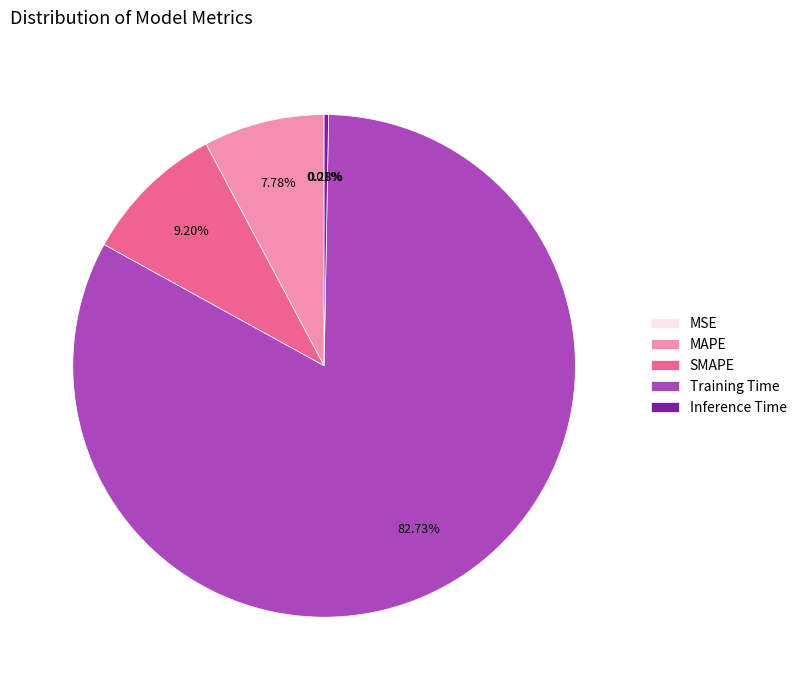

True or false: SMAPE accounts for 9% of the total.

True